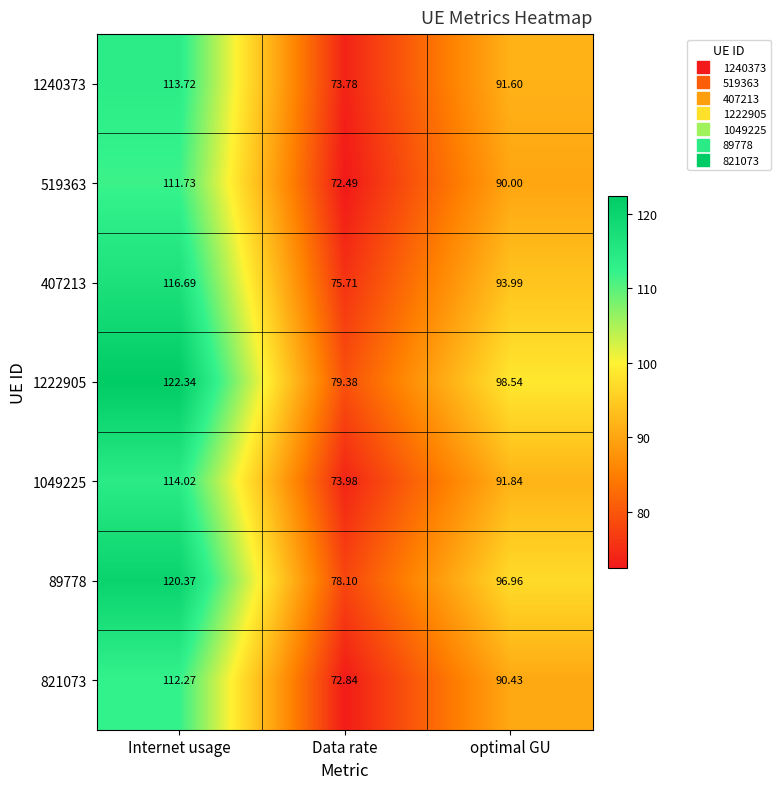

What is the greatest value displayed?

122.3